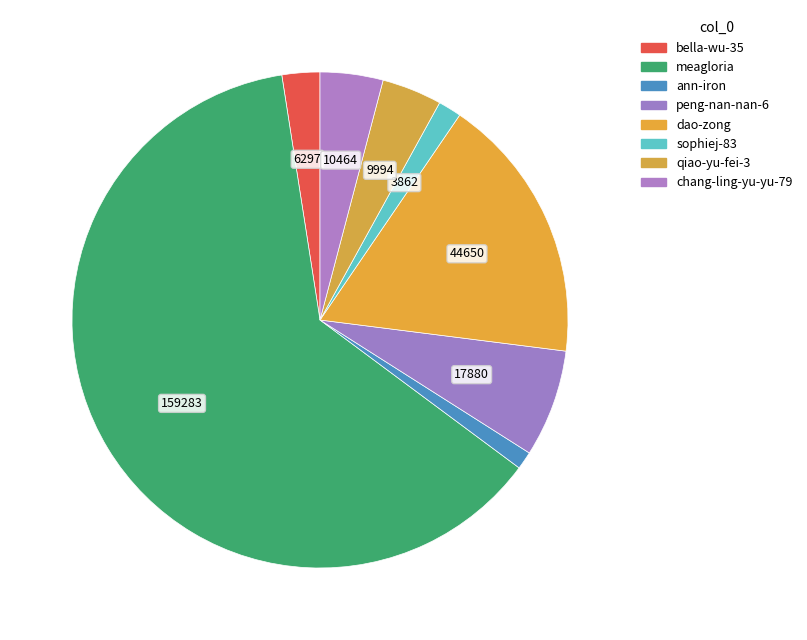

To the nearest percent, what portion does sophiej-83 represent?

2%